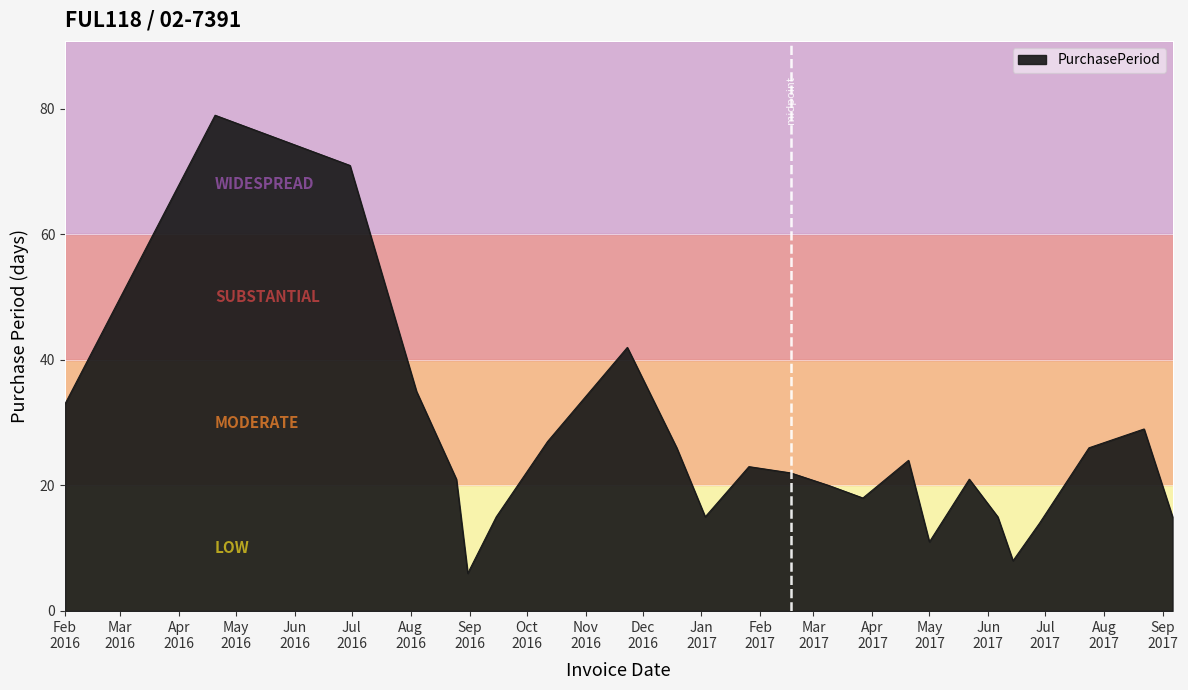

What is the minimum value shown in the chart?

6